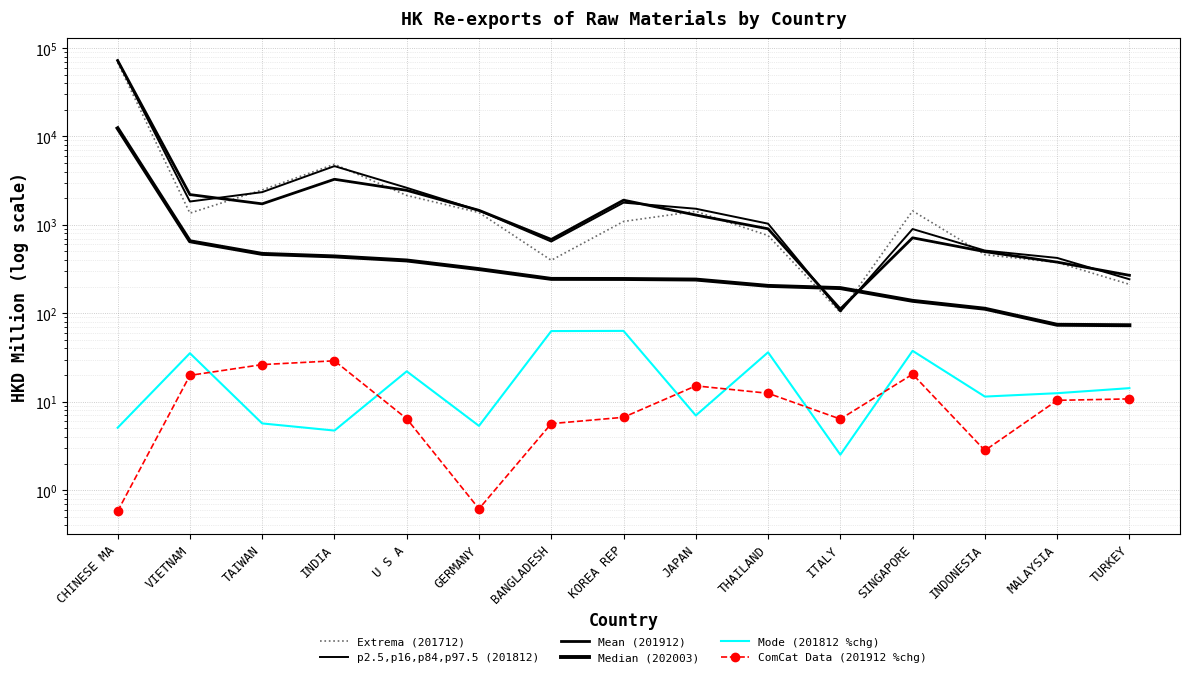

After their last crossing, which series has the higher values: p2.5,p16,p84,p97.5 (201812) or Median (202003)?

p2.5,p16,p84,p97.5 (201812)